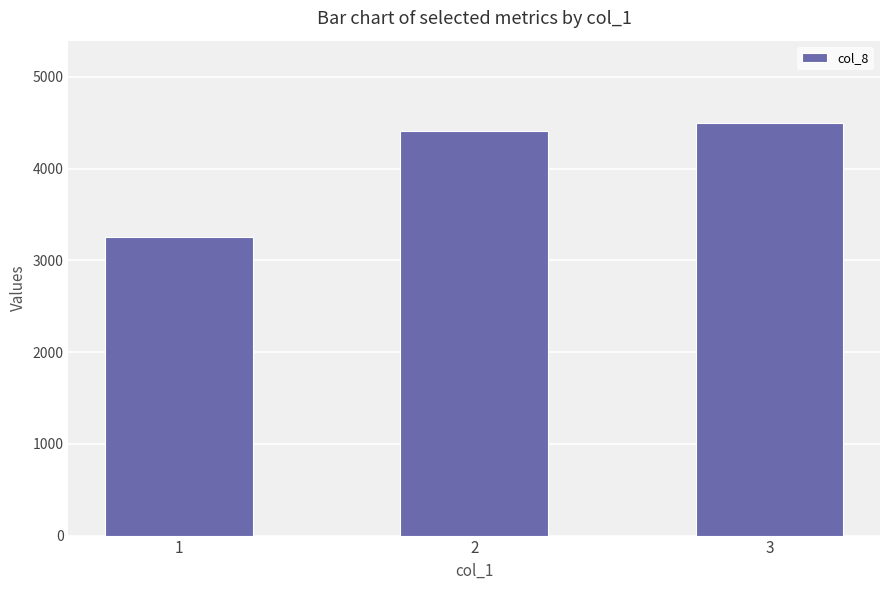

At which category does the chart reach its minimum across all series?

1